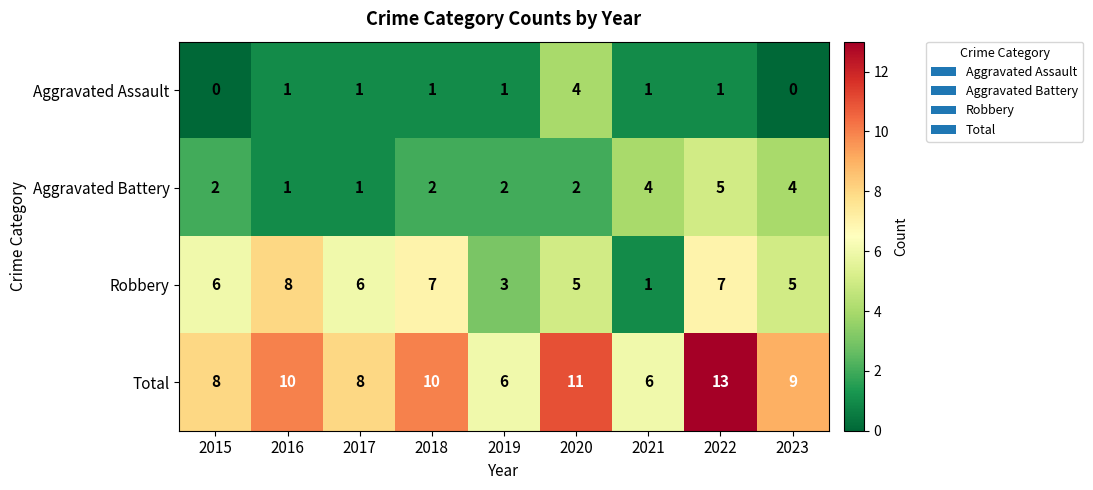

Is it true that Total equals 10 at 2016?

True